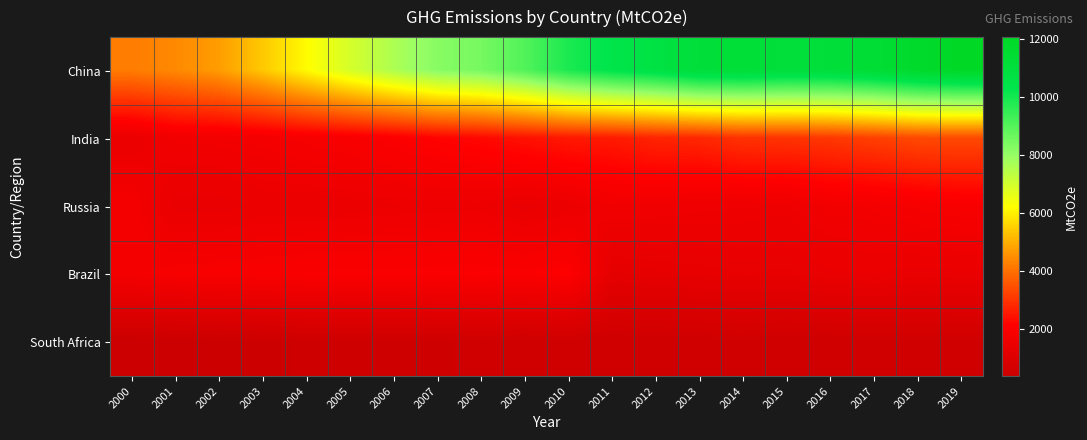

Which label corresponds to the largest value in the chart?

2019